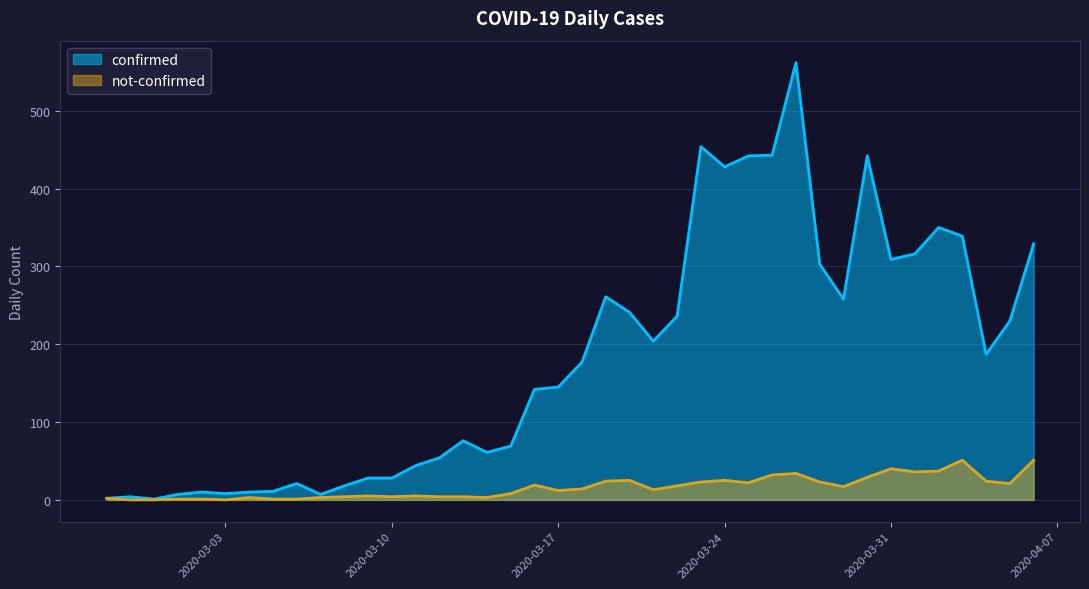

How many series are shown in this chart?

2